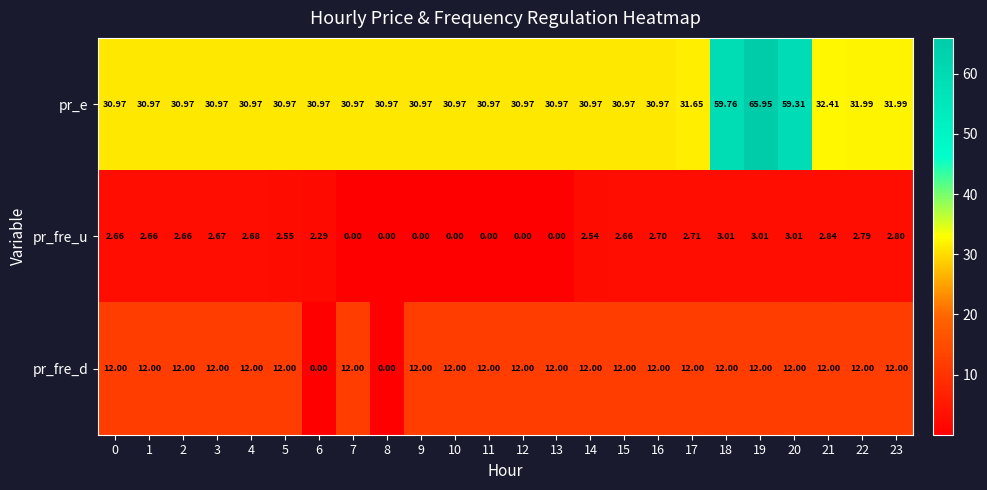

What is the difference between the highest and lowest values at 16?

28.3